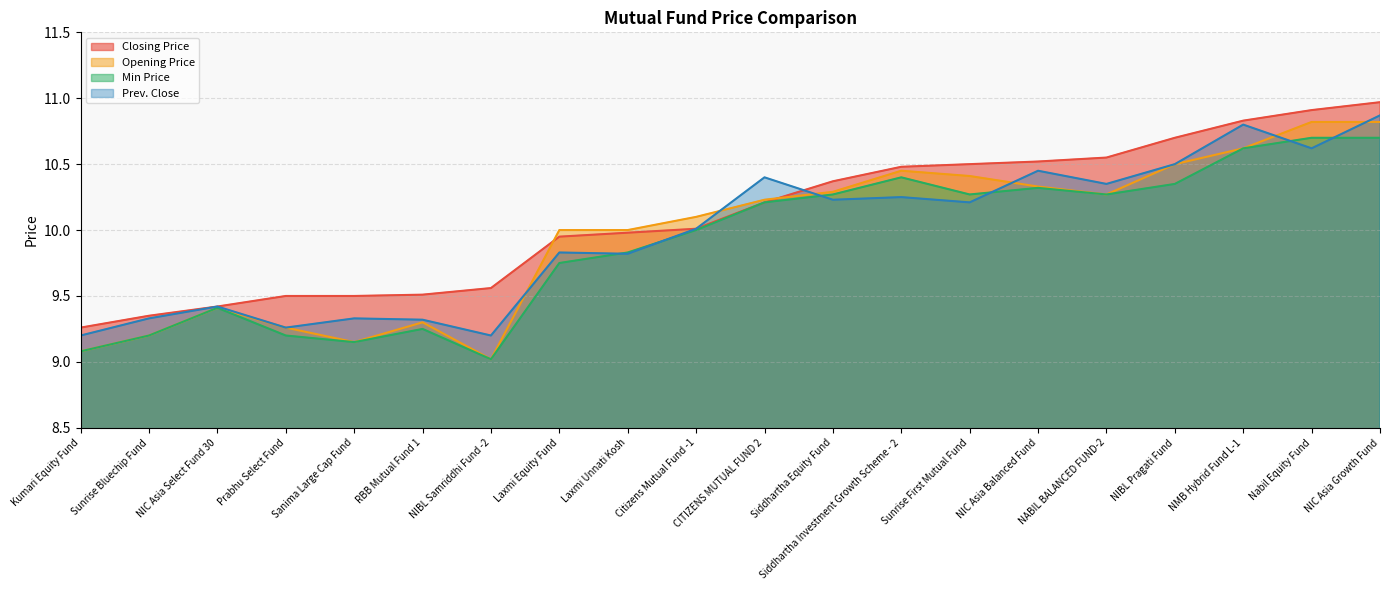

List the series in order of their peak value, highest first.

Closing Price, Prev. Close, Opening Price, Min Price